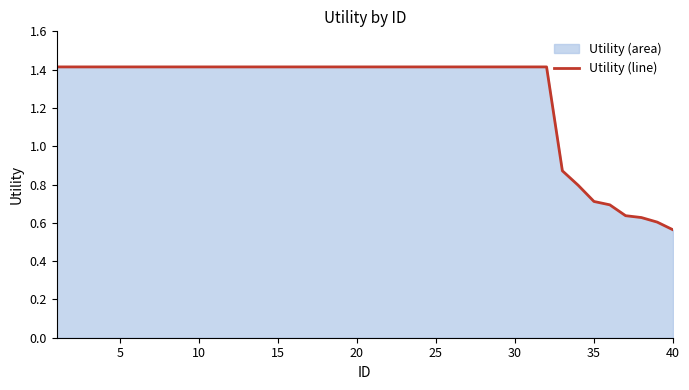

At which label is the value closest to 0?

40